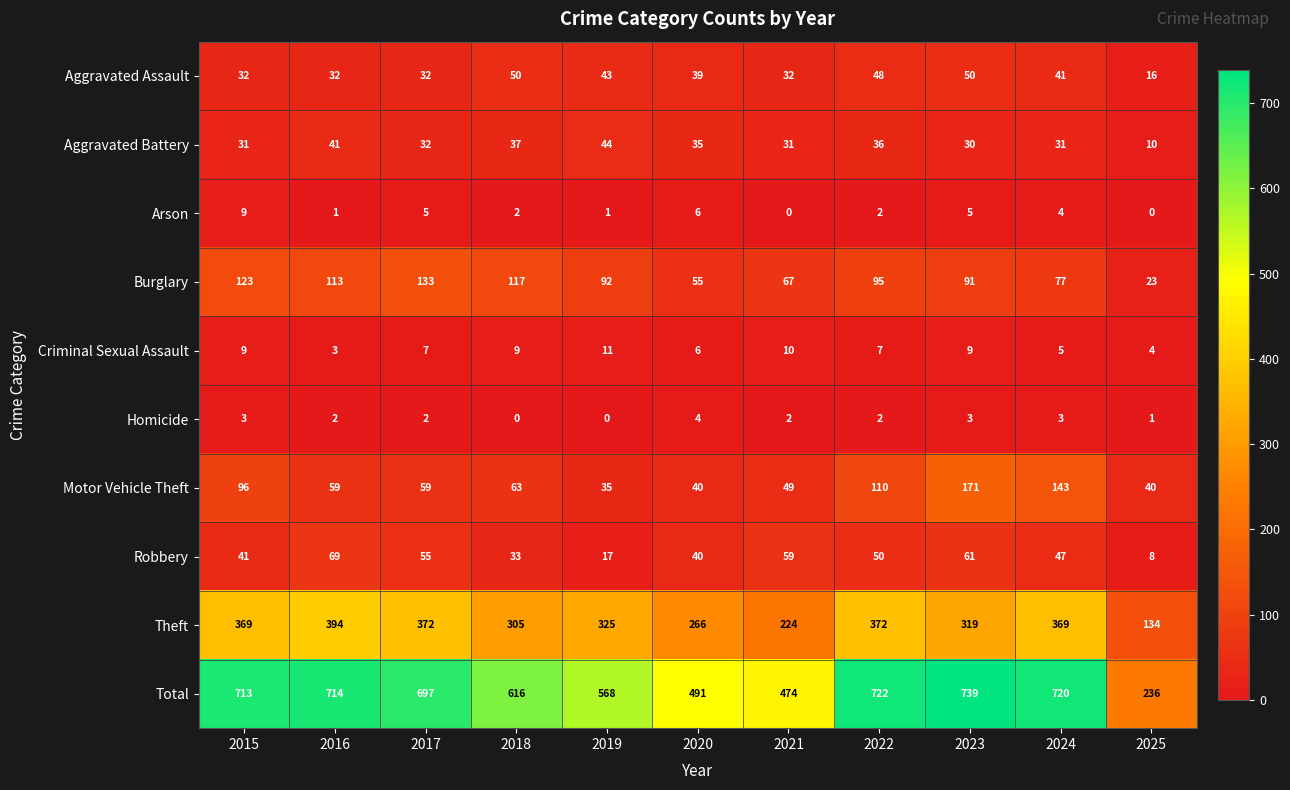

What is the maximum value shown in the chart?

739